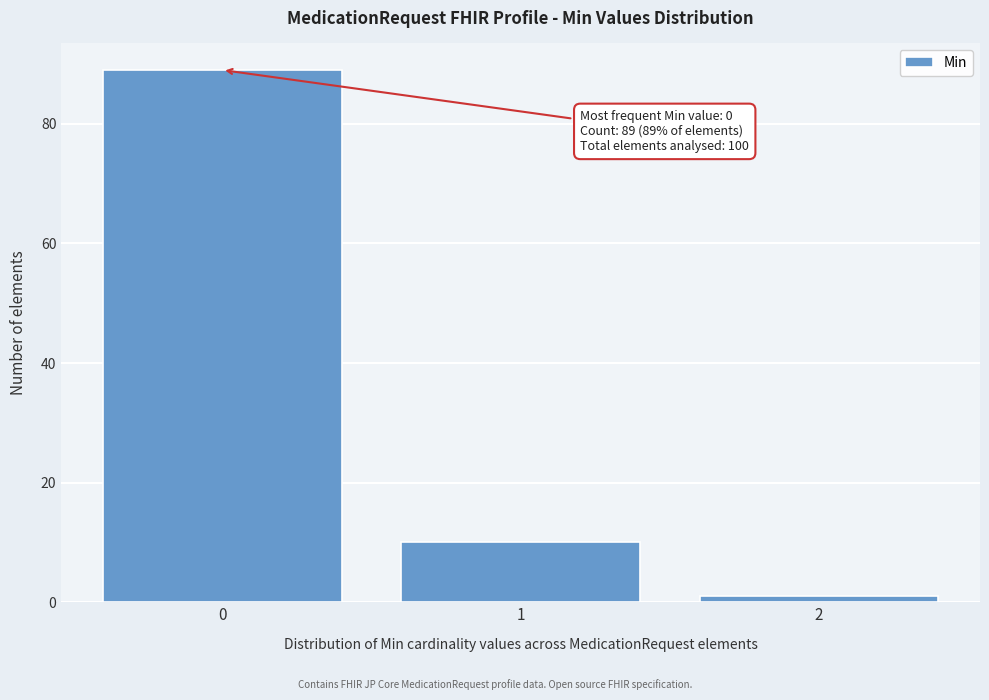

Reading left to right, transcribe all the data shown in this chart.

89	10	1